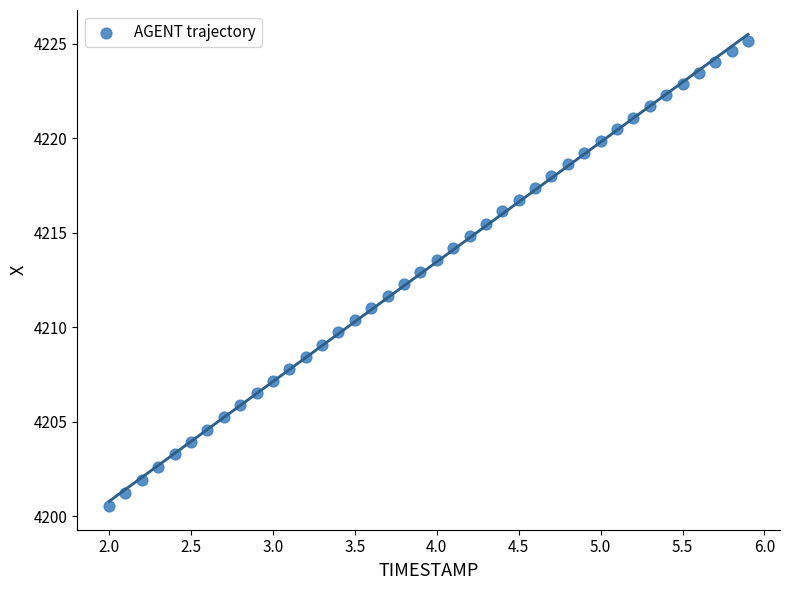

What is the range of X values (max minus min)?

3.9